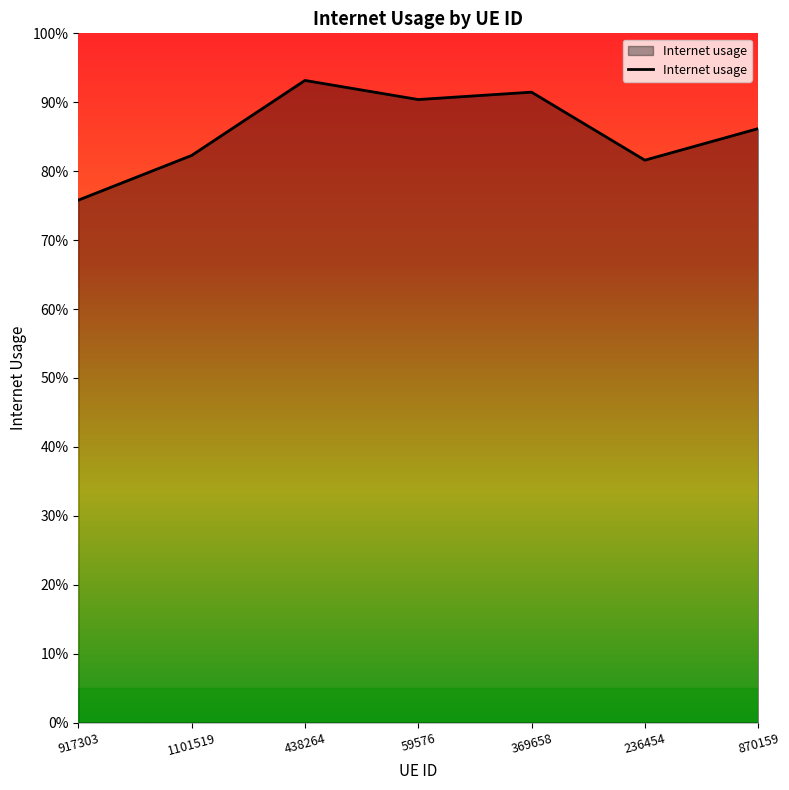

How many values are between 0 and 1?

7